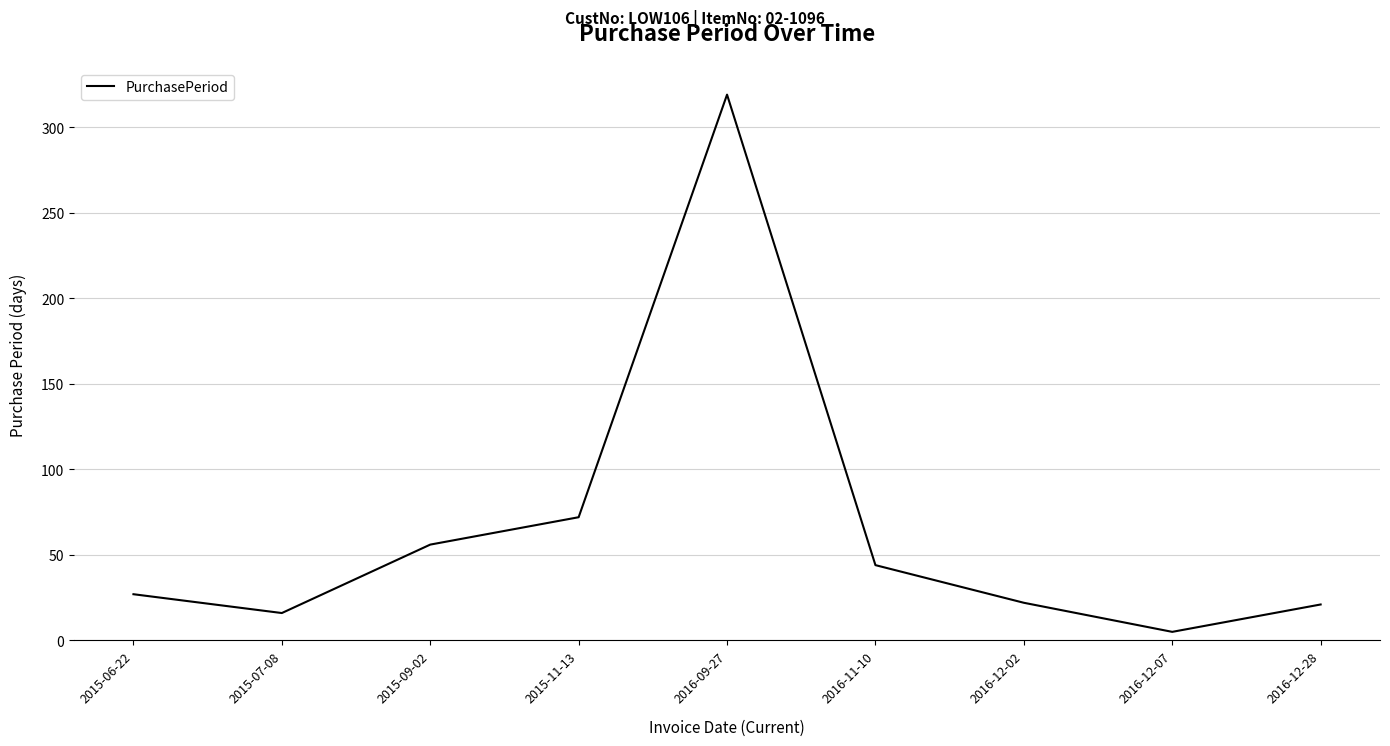

Where is the data nearest to the value 162?

2015-11-13